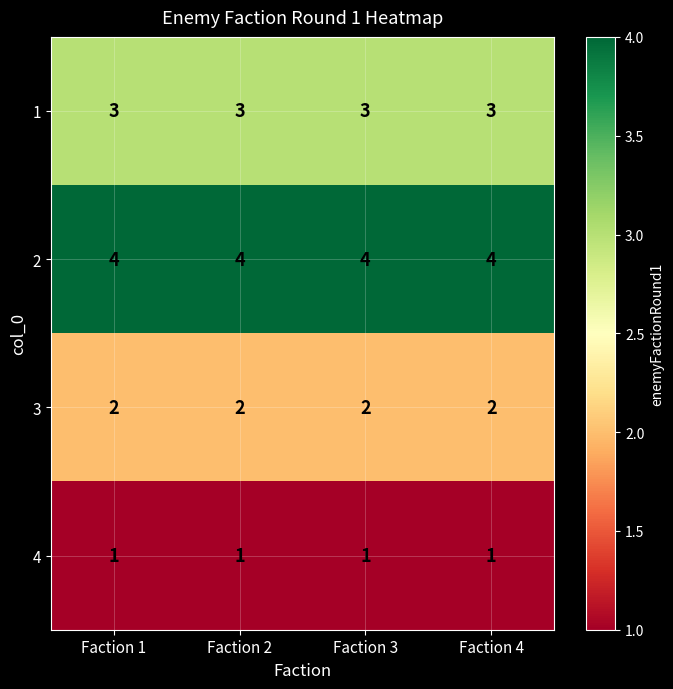

What is the sum of all 2 values?

16